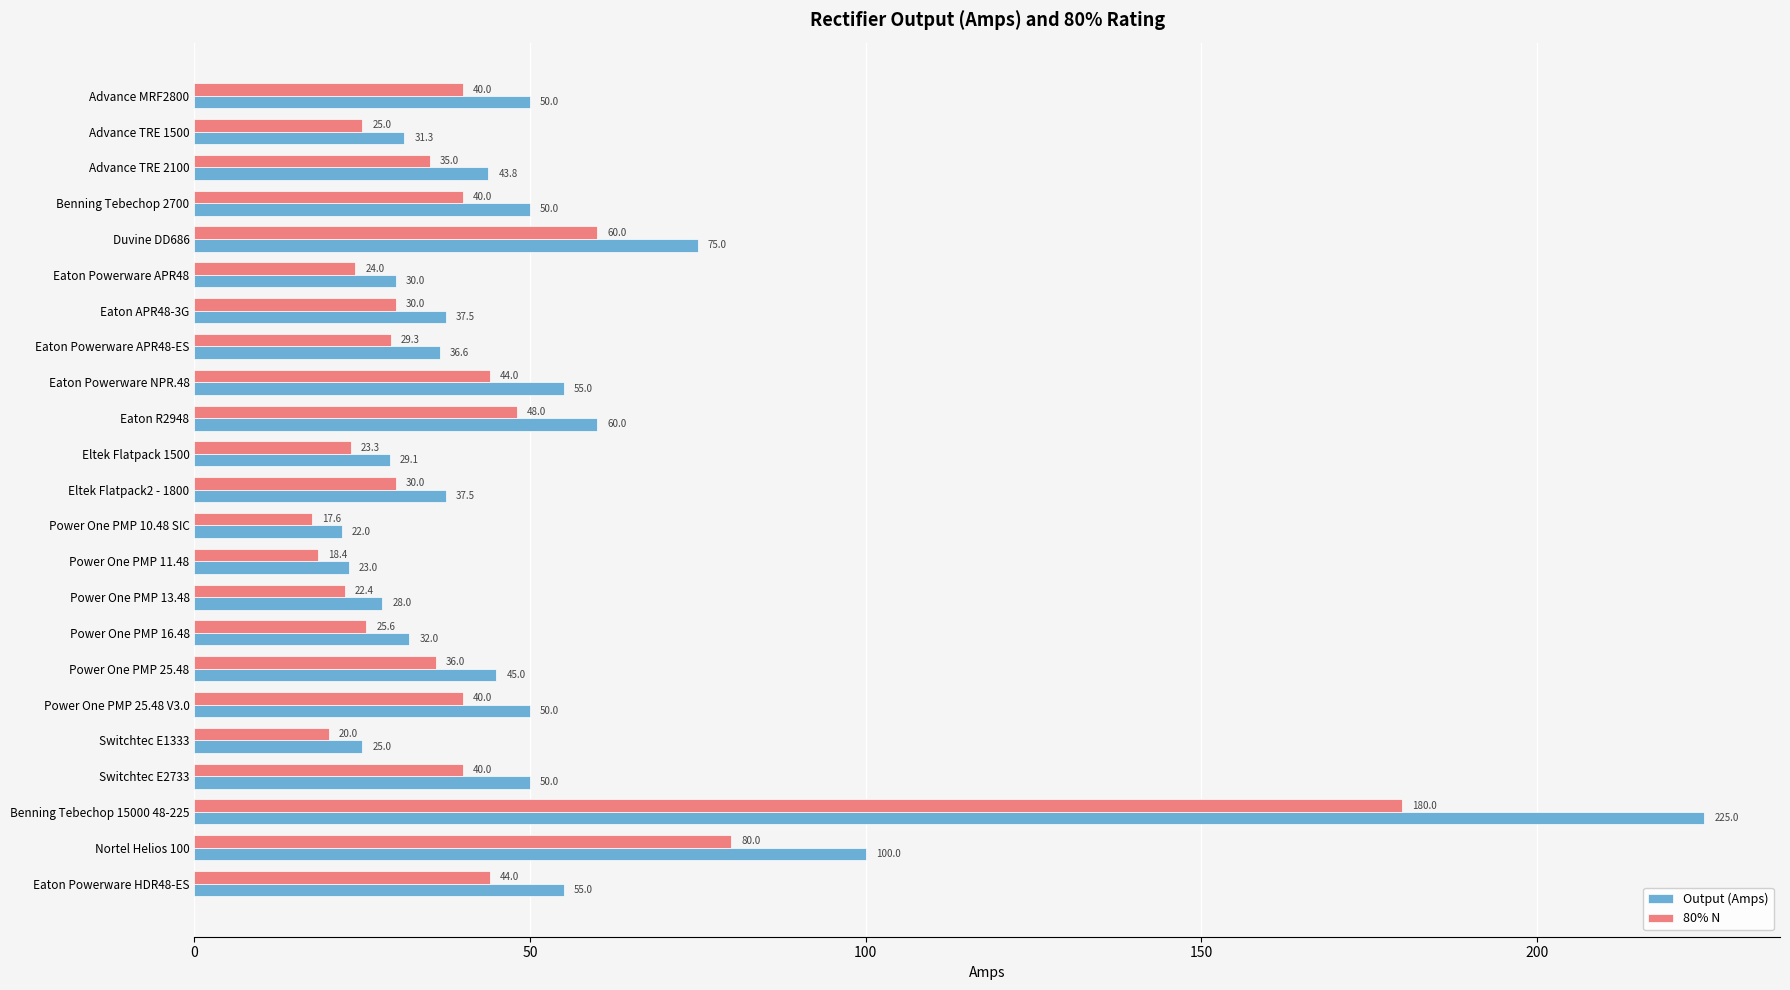

Which series has the largest range (max minus min)?

Output (Amps)